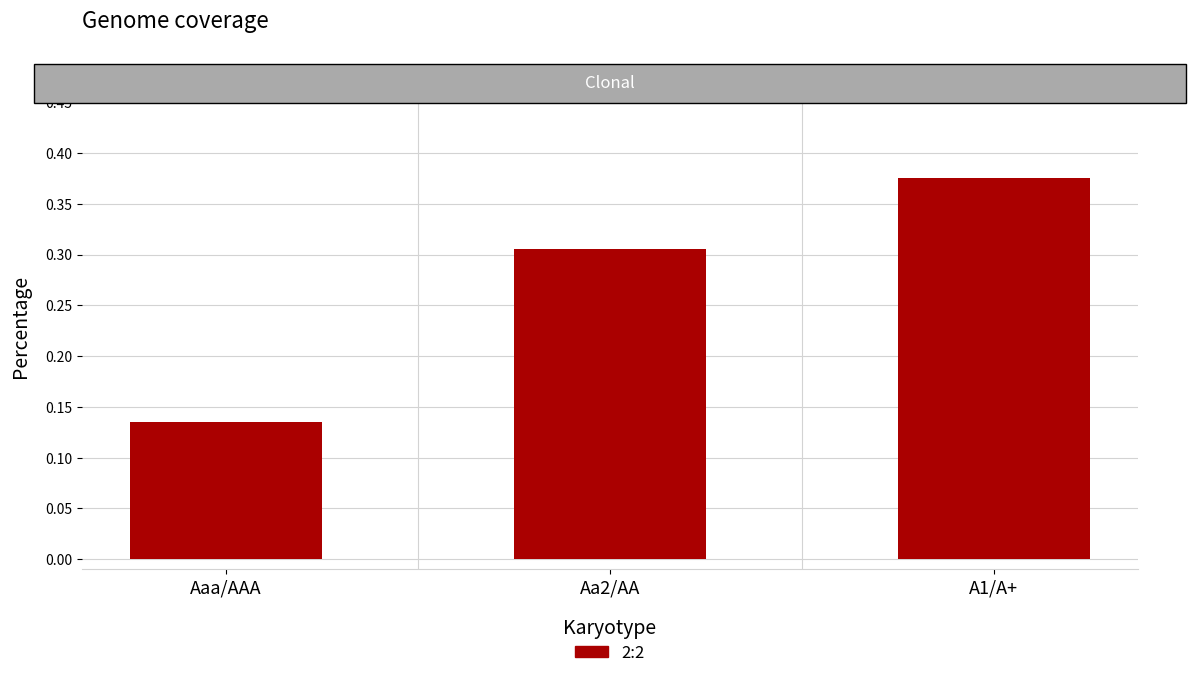

How many bars are there in total?

3